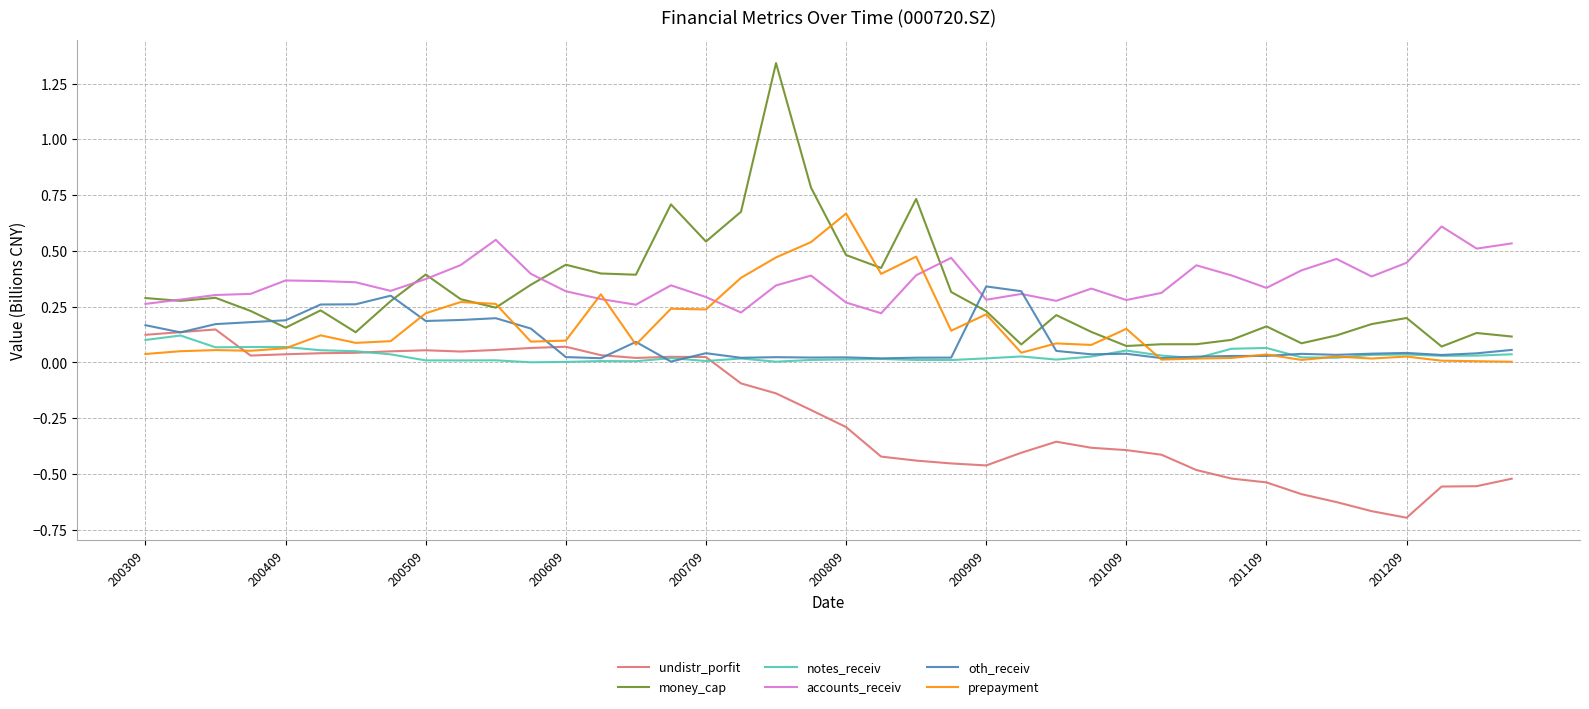

True or false: oth_receiv has more than 1 interior local peaks.

True